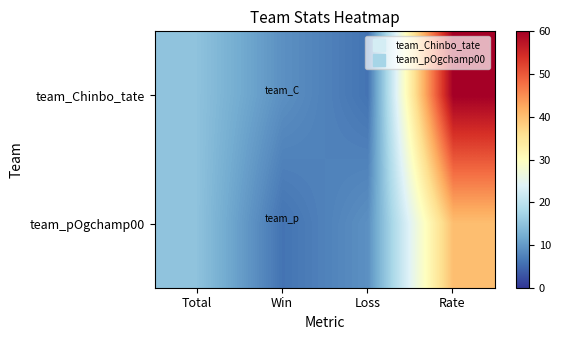

Which series has the largest total across all categories?

team_Chinbo_tate